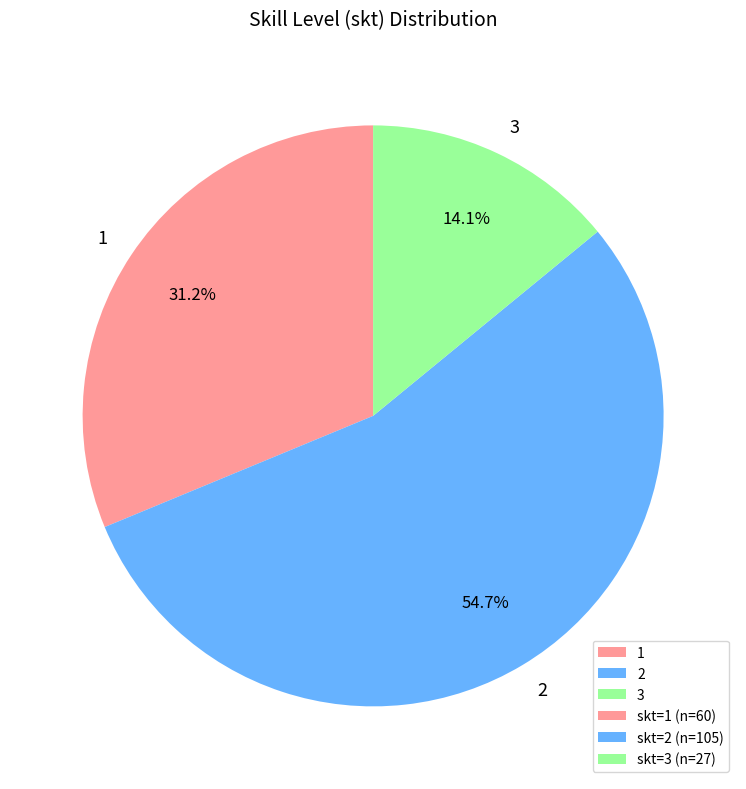

Combined, do 2 and 3 account for over 50%?

Yes